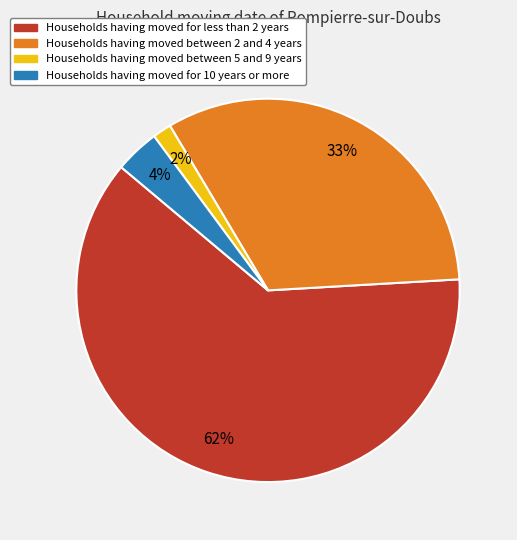

Is there any slice that represents more than half of the pie?

Yes